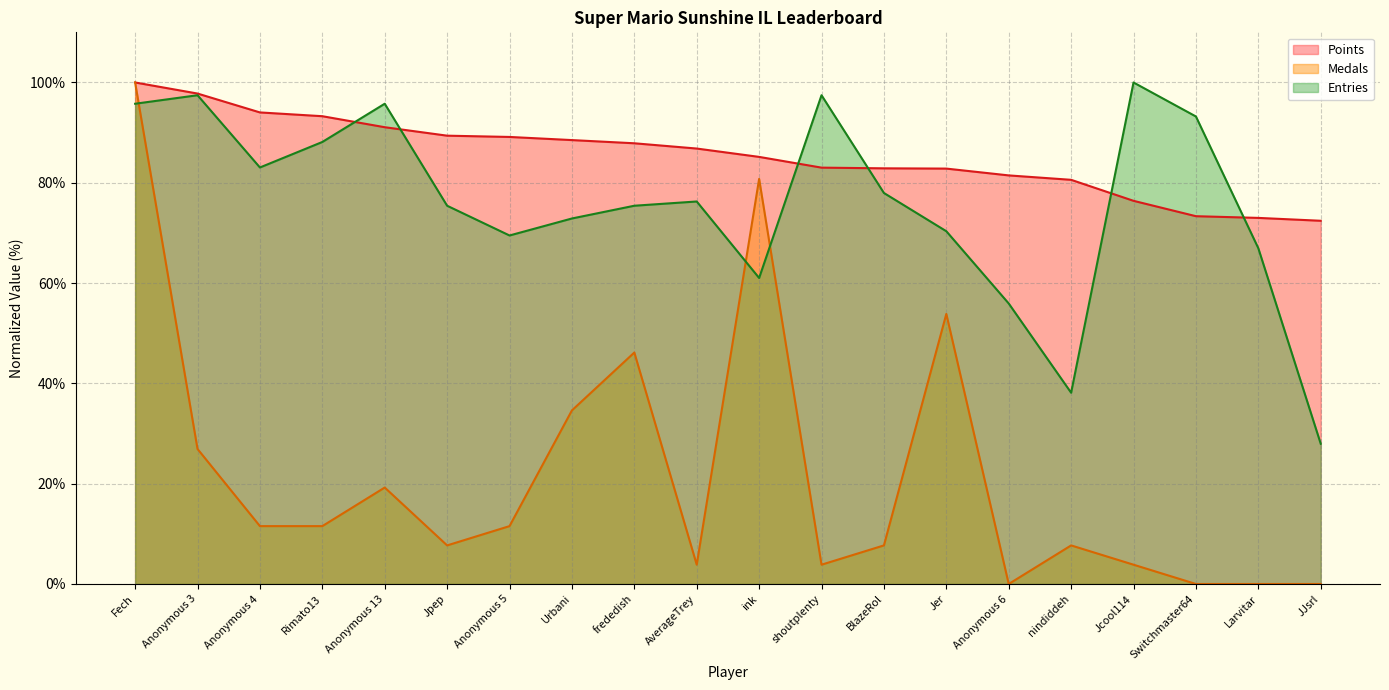

The value of Entries at Anonymous 6 is 92.6. True or false?

False